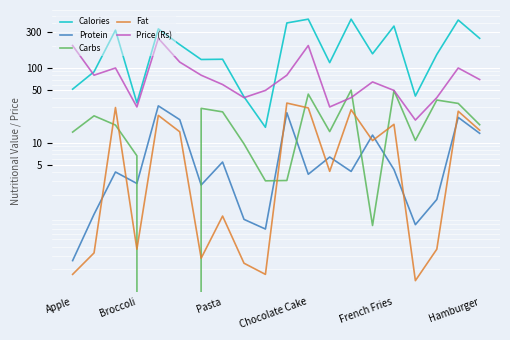

True or false: Carbs has more than 0 points higher than both neighbors.

True